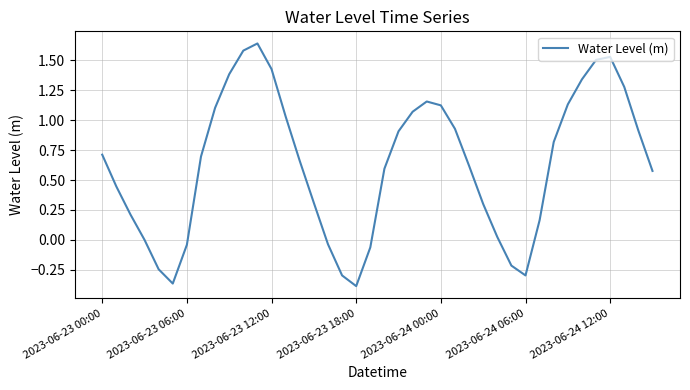

What is the sum of all values?

25.3